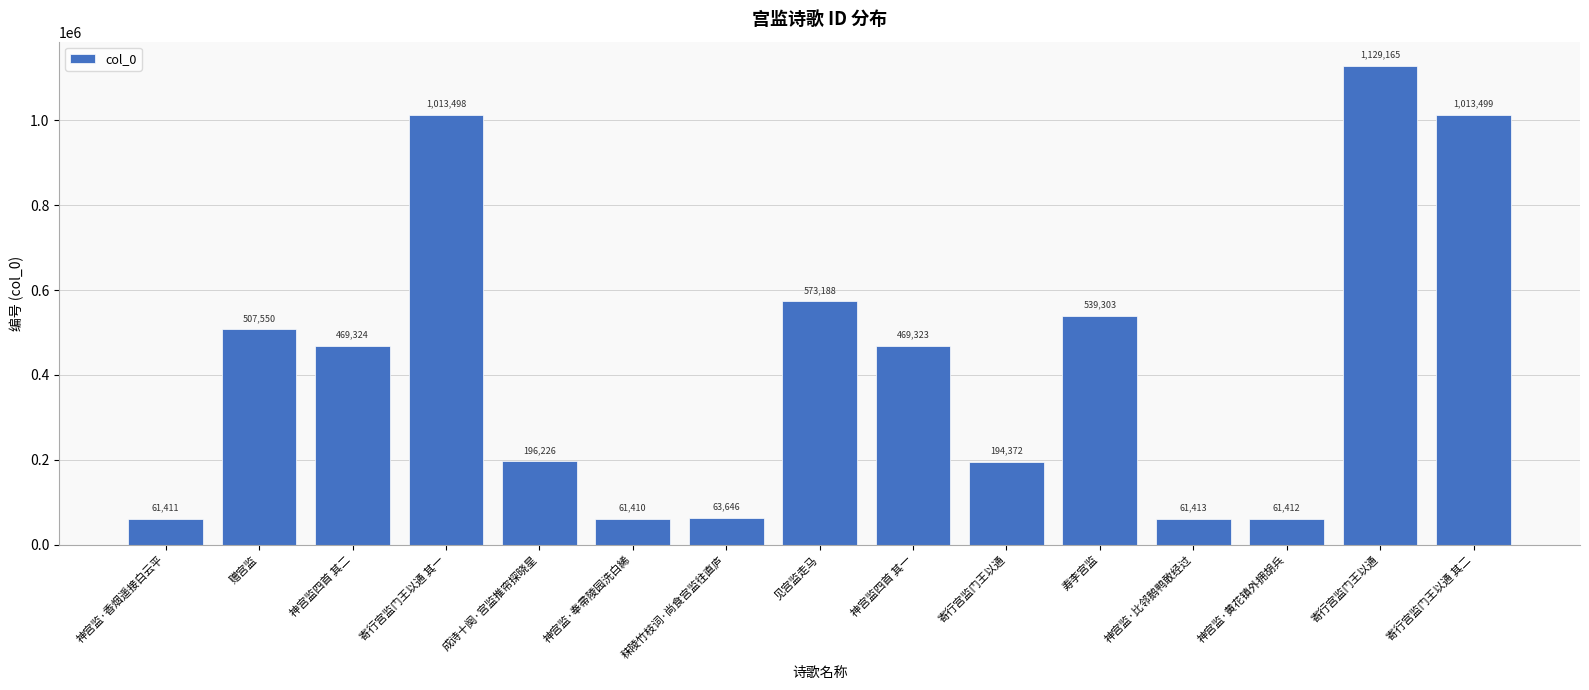

How many bars are there in total?

15